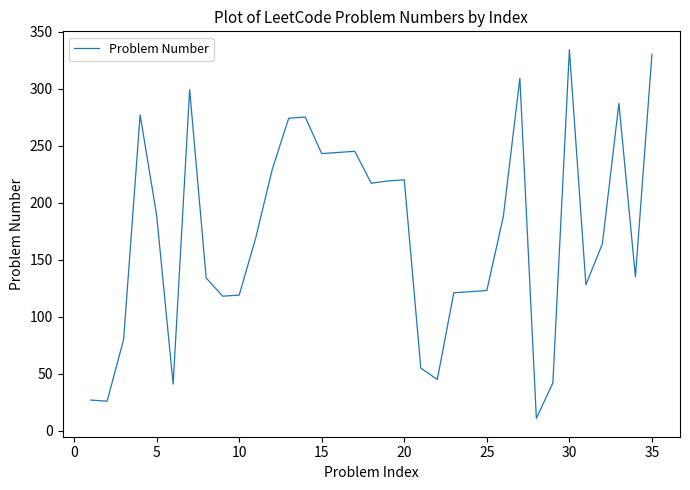

What is the maximum value shown in the chart?

334